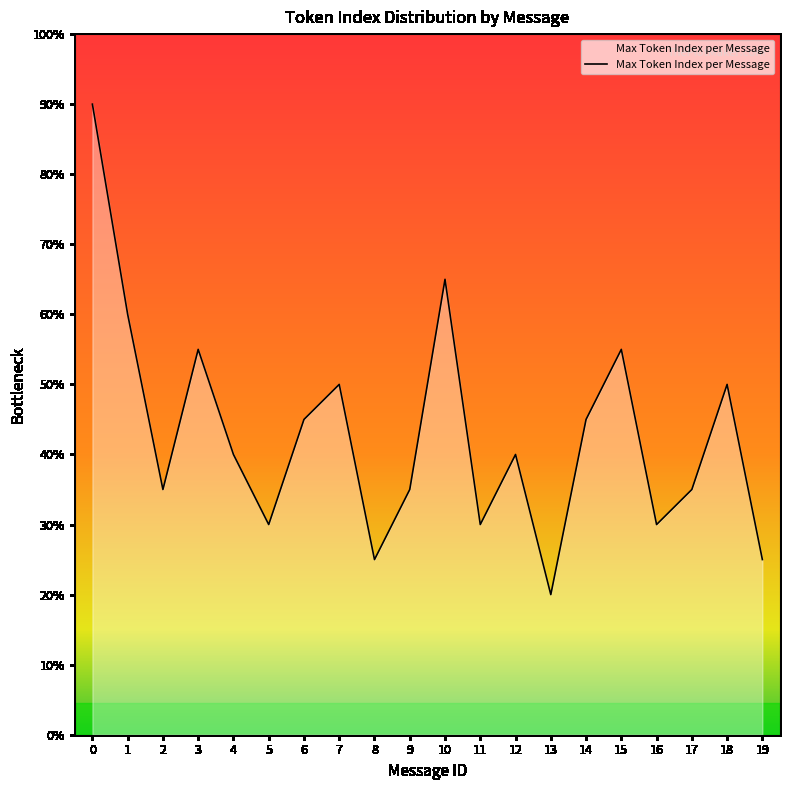

Does the chart display data point markers on the line(s)?

No